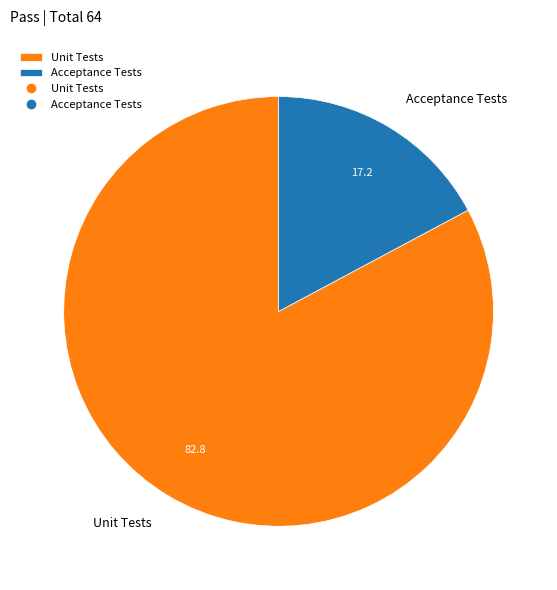

Which category accounts for the majority?

Unit Tests